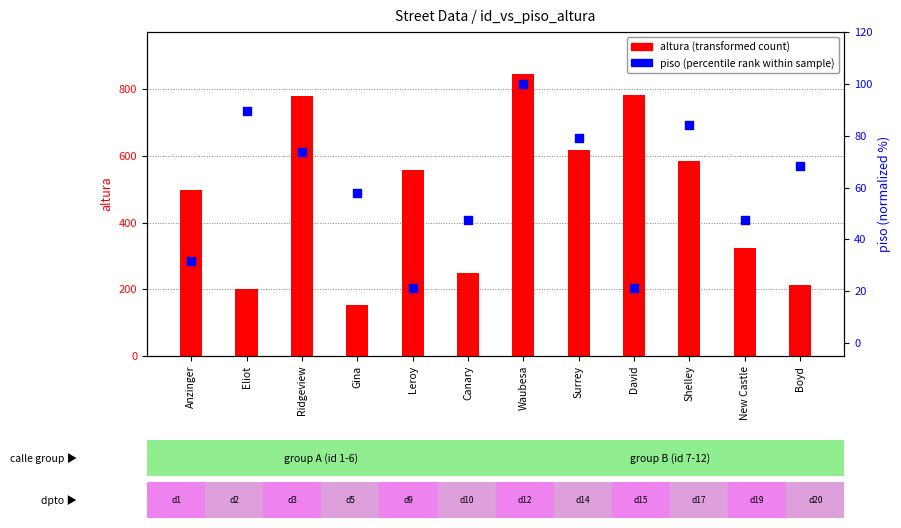

Which series has the largest total across all categories?

altura (height)